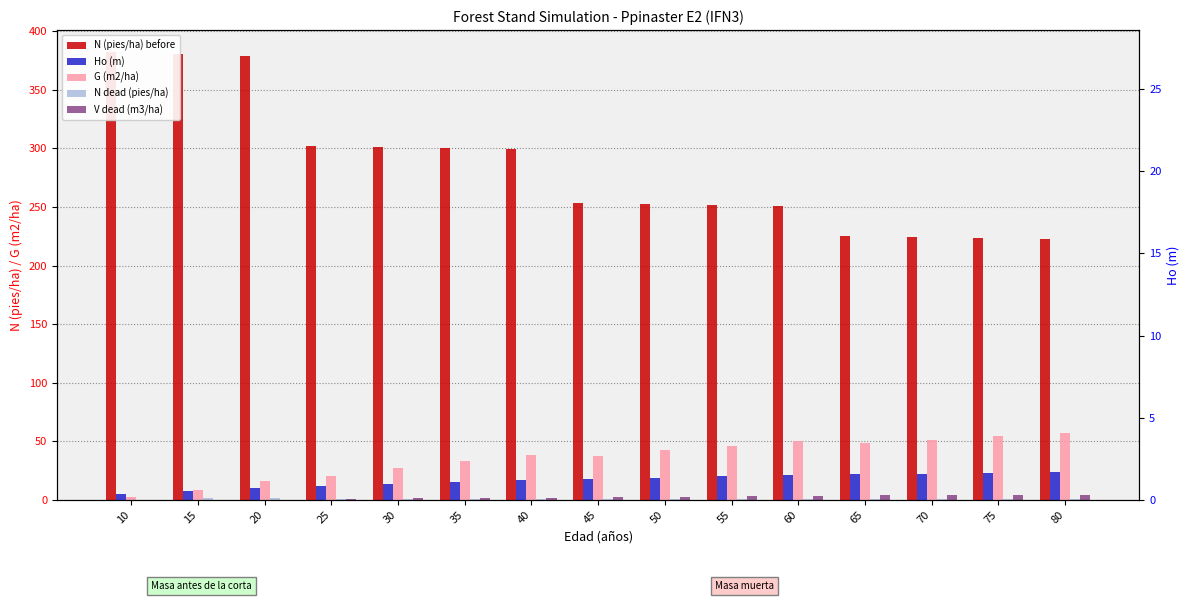

Which category has the lowest value in the Ho (m) series?

10